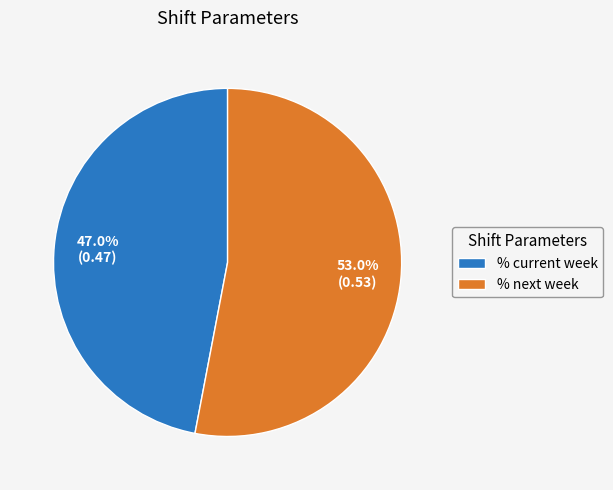

The % current week slice represents 34% of the pie. True or false?

False